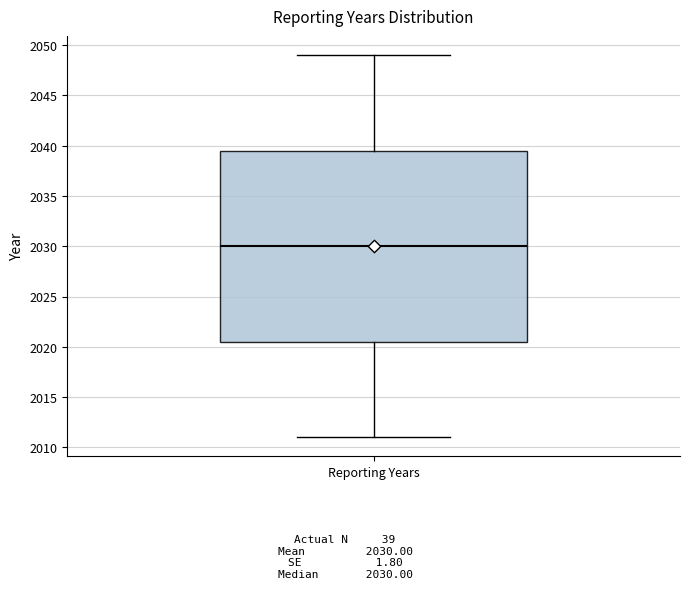

Read this box plot against the y-axis: the position of the median line, the range covered by the box, and the ends of both whiskers. The values are not printed on the chart, so give them approximately, as read against the axis.

median 2030.0, box 2020.5 to 2039.5, whiskers 2011.0 to 2049.0